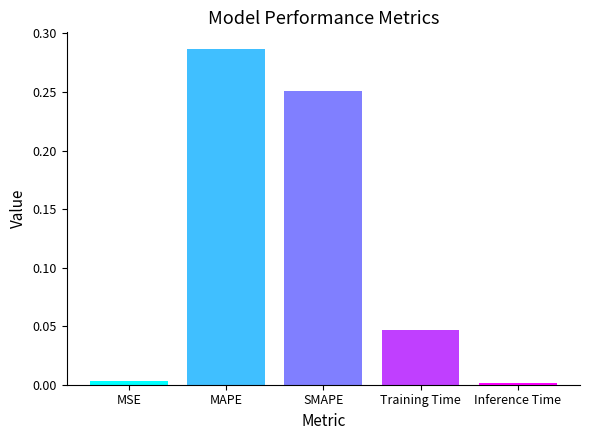

What is the average value?

0.1